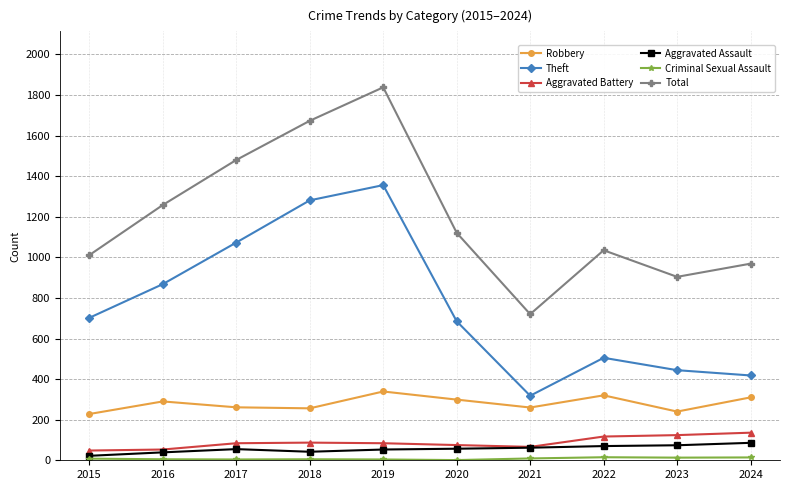

What is the difference between the maximum and minimum values in the Aggravated Battery series?

88